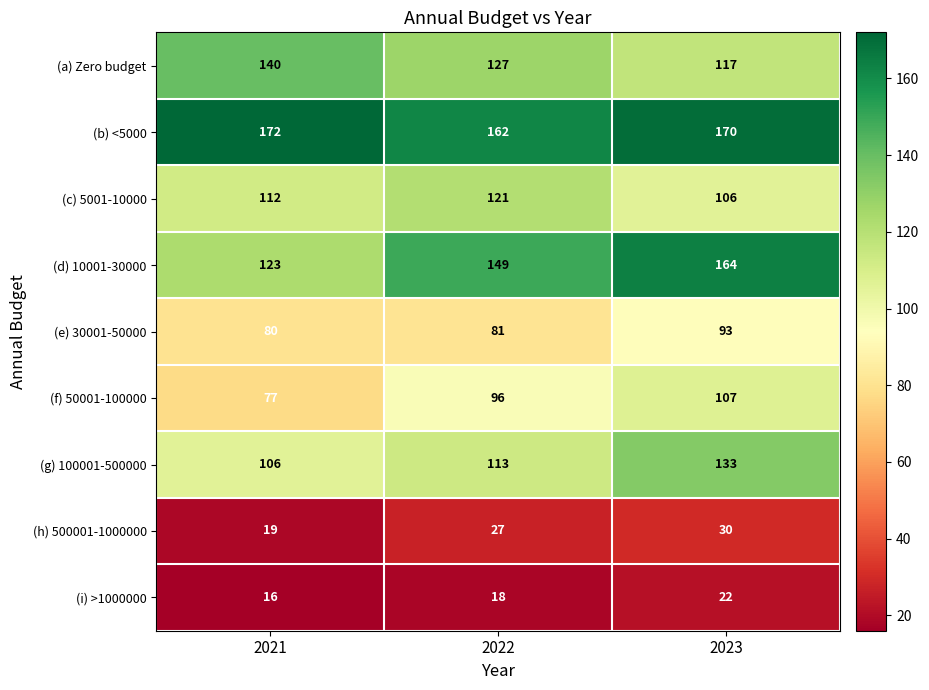

True or false: (h) 500001-1000000 has a value of 27 at 2022.

True